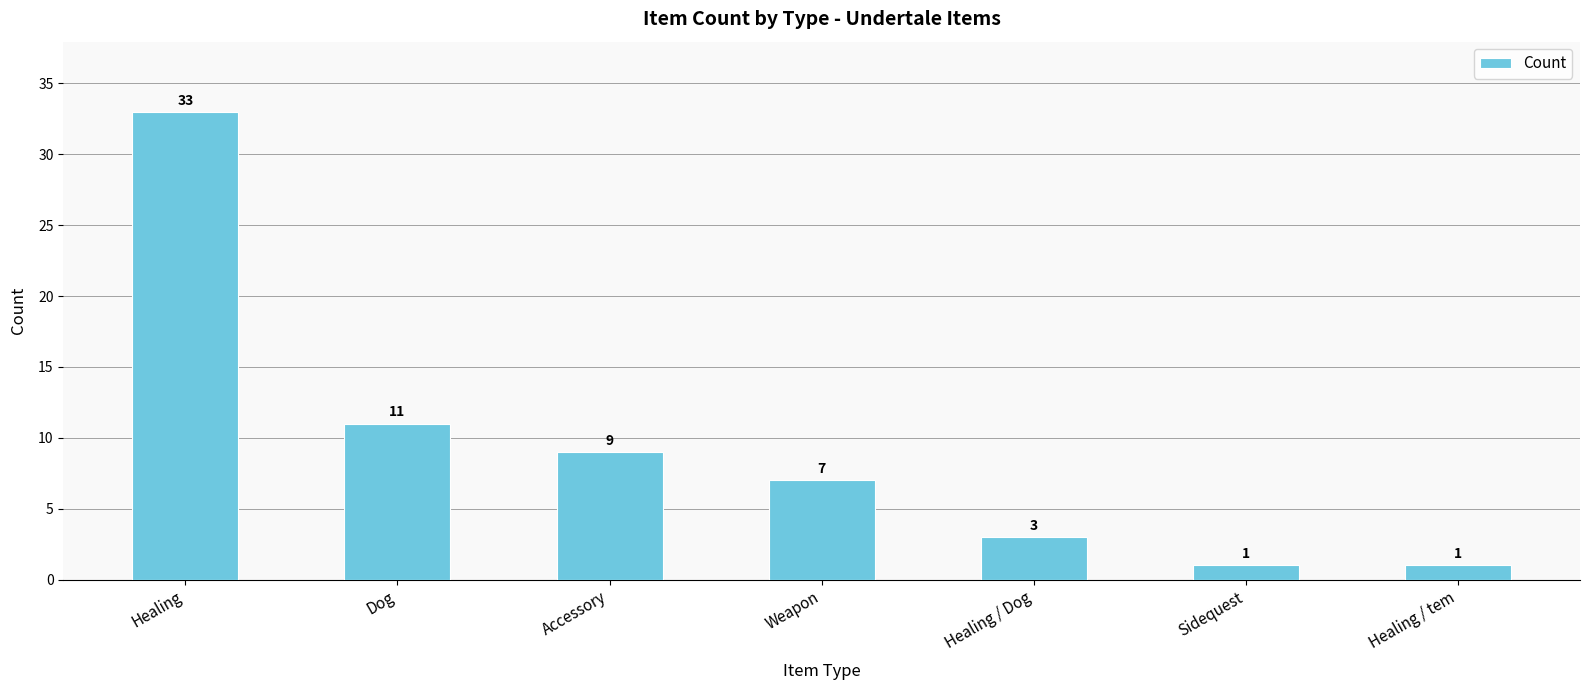

Where is the data nearest to the value 17?

Dog